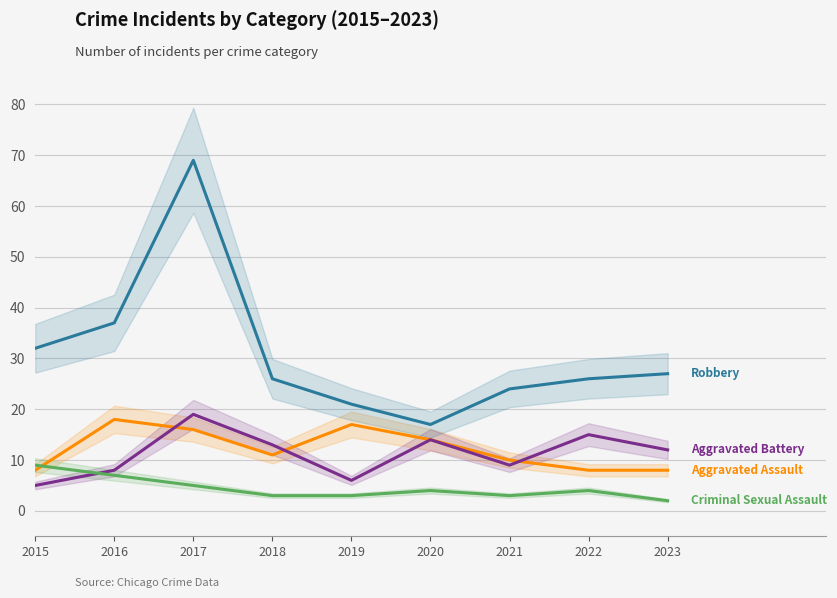

What are all the series names shown in the legend?

Aggravated Assault, Aggravated Battery, Criminal Sexual Assault, Robbery